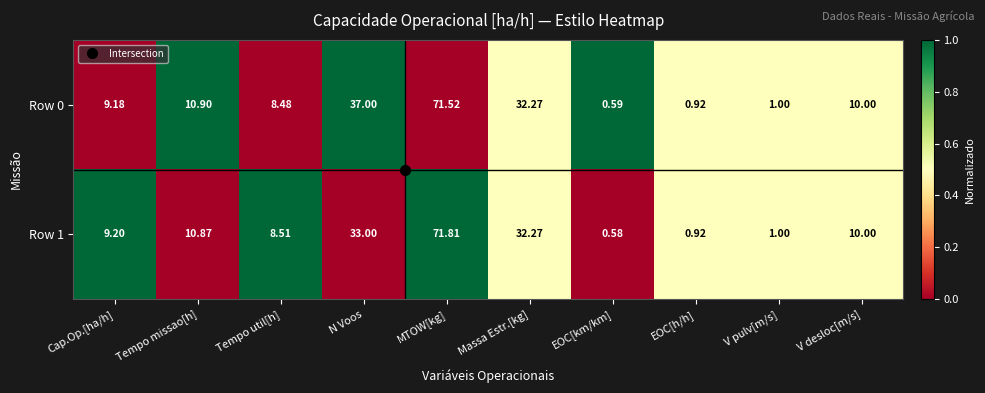

At which category does the chart reach its peak across all series?

MTOW[kg]